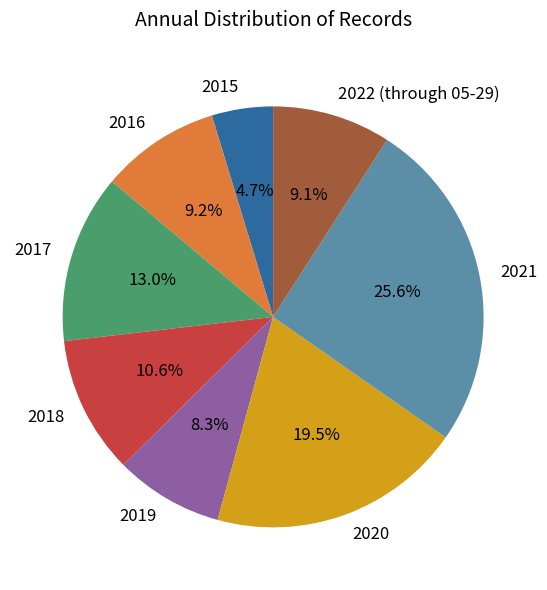

Which slice is the largest?

2021